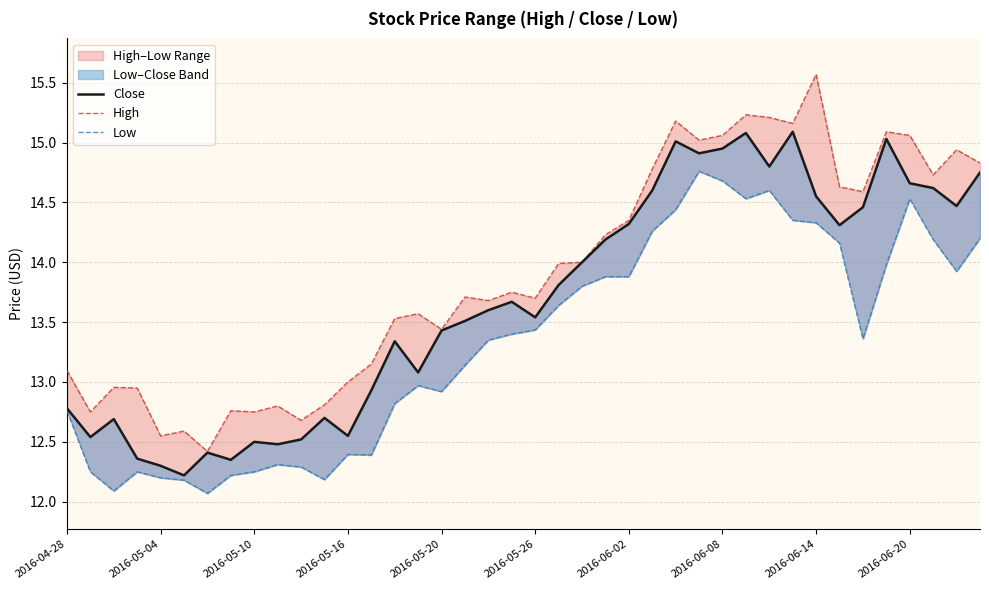

Which series changed the most between 10 and 30?

High